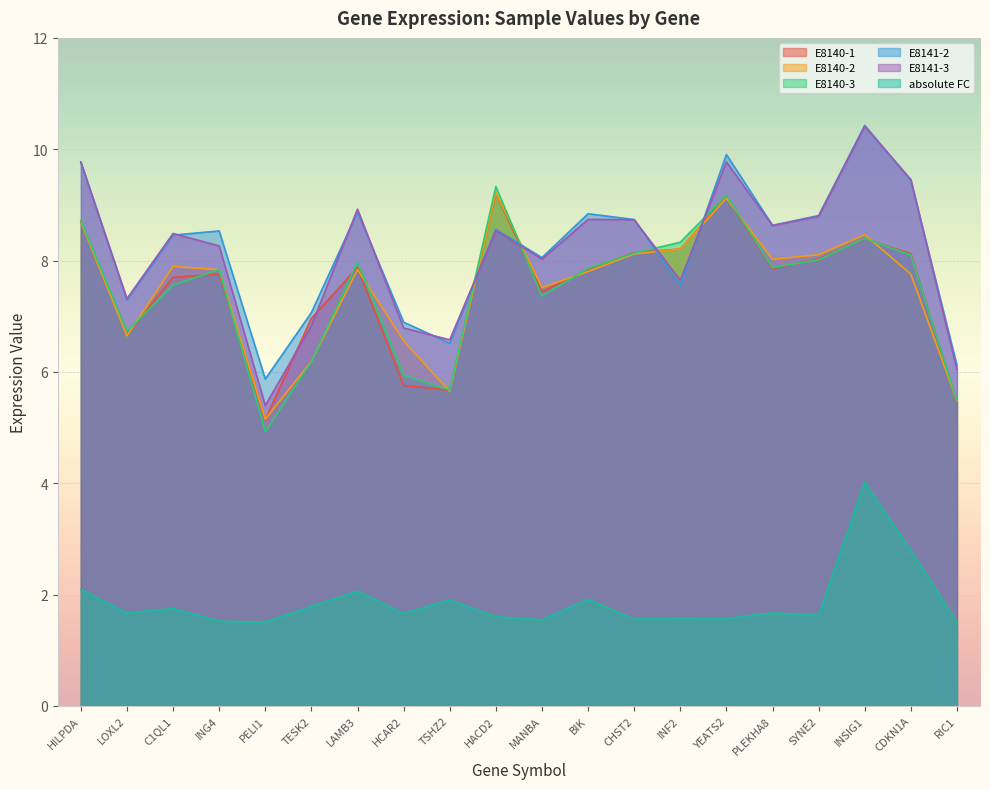

List the labels in order of E8141-3 value, largest first.

INSIG1, YEATS2, HILPDA, CDKN1A, LAMB3, SYNE2, BIK, CHST2, PLEKHA8, HACD2, C1QL1, ING4, MANBA, INF2, LOXL2, TESK2, HCAR2, TSHZ2, RIC1, PELI1